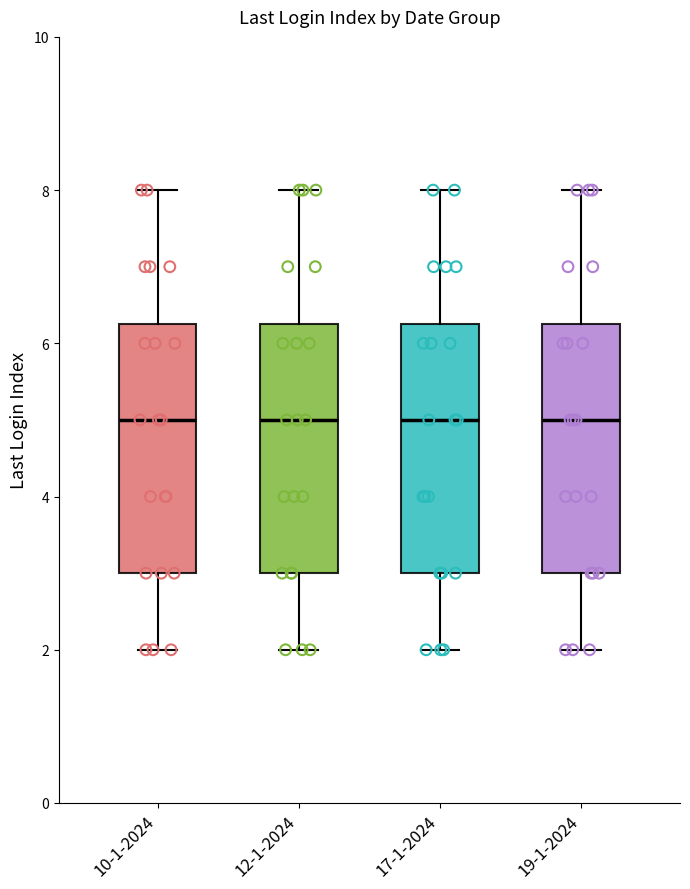

Where does the median line of the box for 17-1-2024 sit on the y-axis? The values are not printed on the chart, so give them approximately, as read against the axis.

5.0